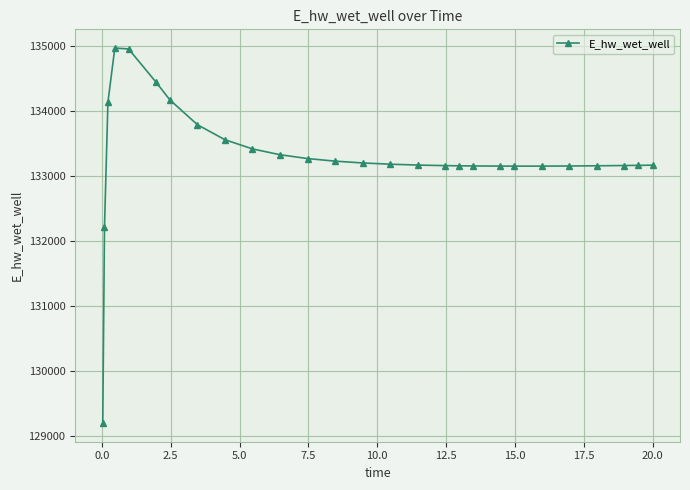

What is the value of the 4th point from the left?

134966.4